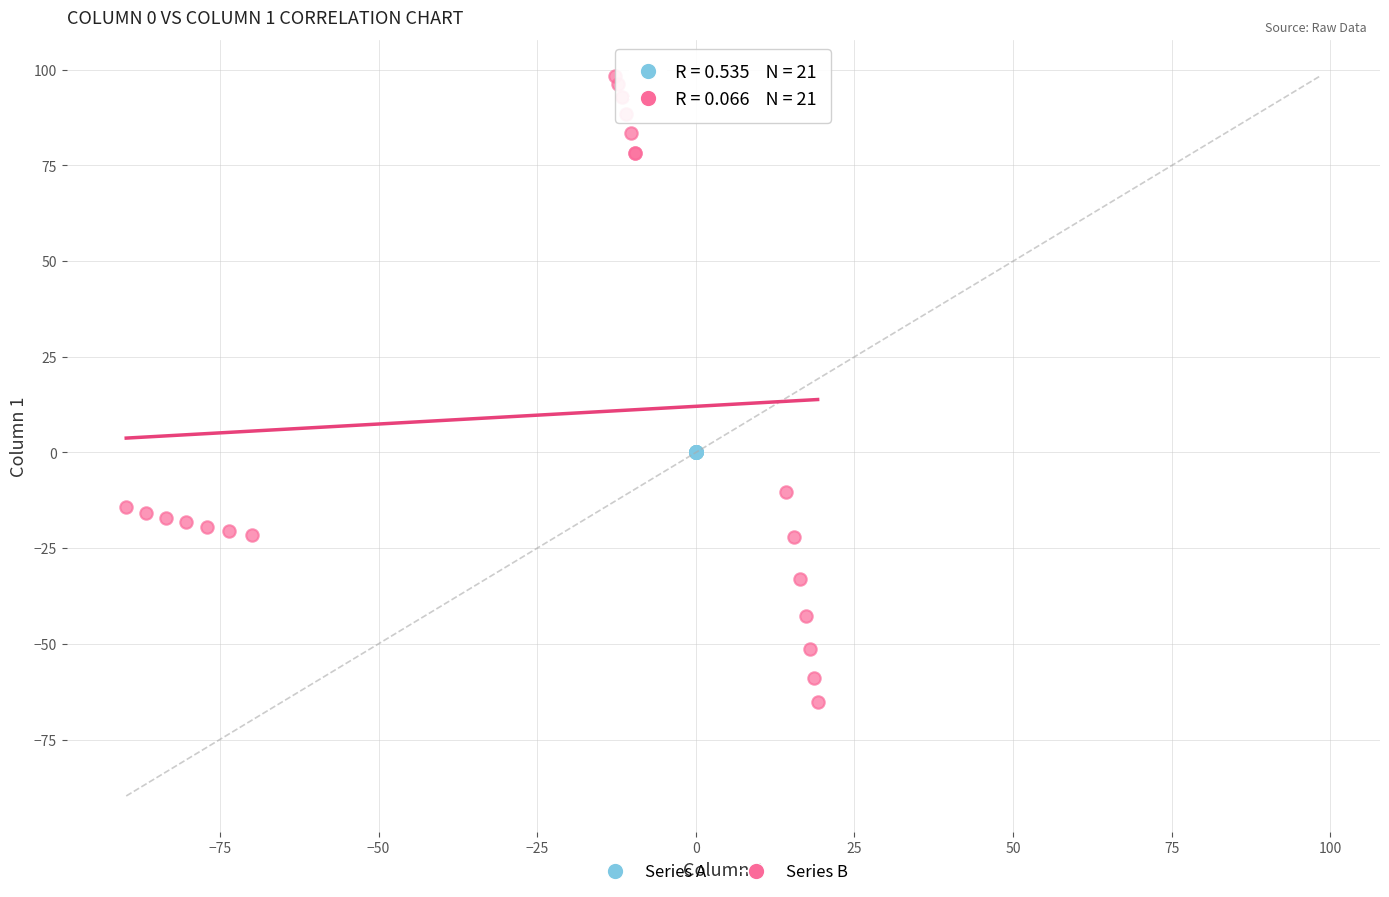

Which series reaches the maximum Y coordinate?

Series B